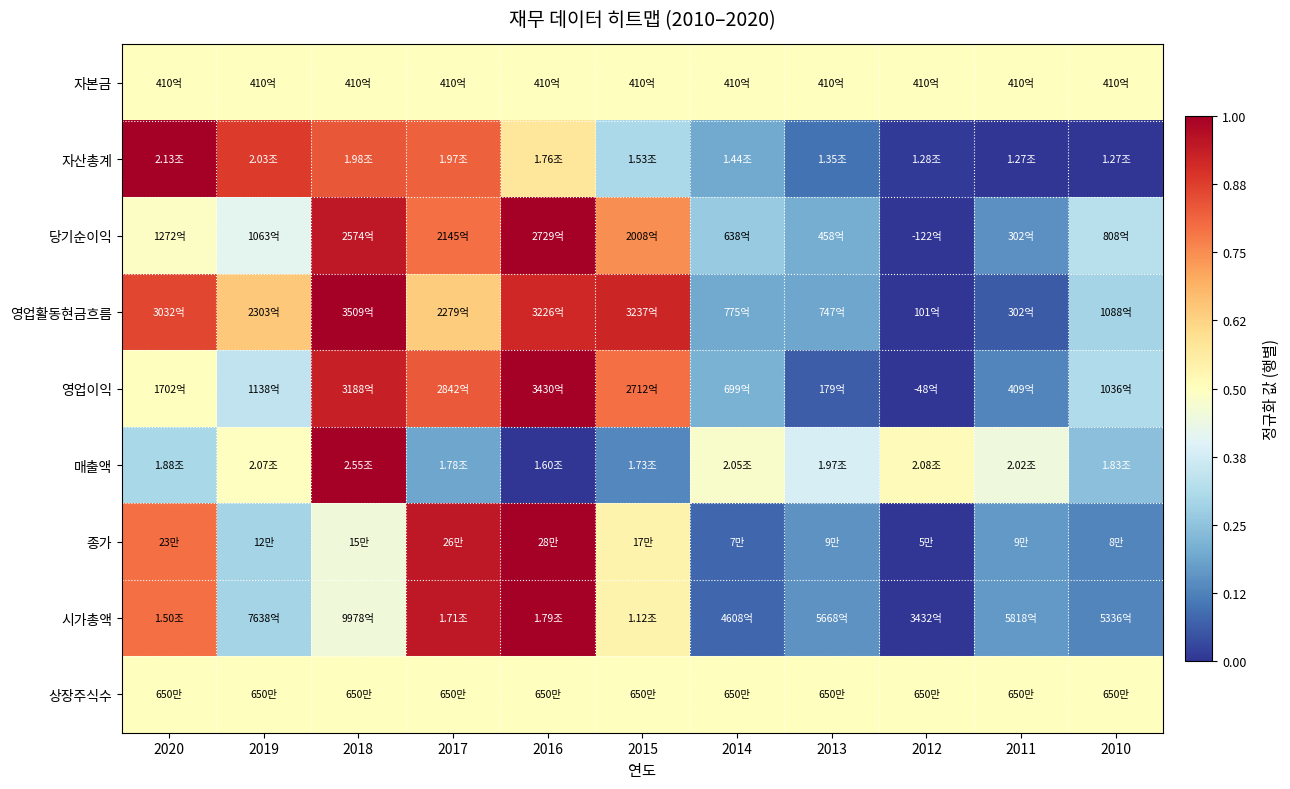

Reading right to left, transcribe all the data shown in this chart.

자본금: 2010=0.5	2011=0.5	2012=0.5	2013=0.5	2014=0.5	2015=0.5	2016=0.5	2017=0.5	2018=0.5	2019=0.5	2020=0.5
자산총계: 2010=0.0	2011=0.0	2012=0.0	2013=0.1	2014=0.2	2015=0.3	2016=0.6	2017=0.8	2018=0.8	2019=0.9	2020=1.0
당기순이익: 2010=0.3	2011=0.1	2012=0.0	2013=0.2	2014=0.3	2015=0.7	2016=1.0	2017=0.8	2018=0.9	2019=0.4	2020=0.5
영업활동현금흐름: 2010=0.3	2011=0.1	2012=0.0	2013=0.2	2014=0.2	2015=0.9	2016=0.9	2017=0.6	2018=1.0	2019=0.6	2020=0.9
영업이익: 2010=0.3	2011=0.1	2012=0.0	2013=0.1	2014=0.2	2015=0.8	2016=1.0	2017=0.8	2018=0.9	2019=0.3	2020=0.5
매출액: 2010=0.2	2011=0.4	2012=0.5	2013=0.4	2014=0.5	2015=0.1	2016=0.0	2017=0.2	2018=1.0	2019=0.5	2020=0.3
종가: 2010=0.1	2011=0.2	2012=0.0	2013=0.2	2014=0.1	2015=0.5	2016=1.0	2017=0.9	2018=0.5	2019=0.3	2020=0.8
시가총액: 2010=0.1	2011=0.2	2012=0.0	2013=0.2	2014=0.1	2015=0.5	2016=1.0	2017=0.9	2018=0.5	2019=0.3	2020=0.8
상장주식수: 2010=0.5	2011=0.5	2012=0.5	2013=0.5	2014=0.5	2015=0.5	2016=0.5	2017=0.5	2018=0.5	2019=0.5	2020=0.5